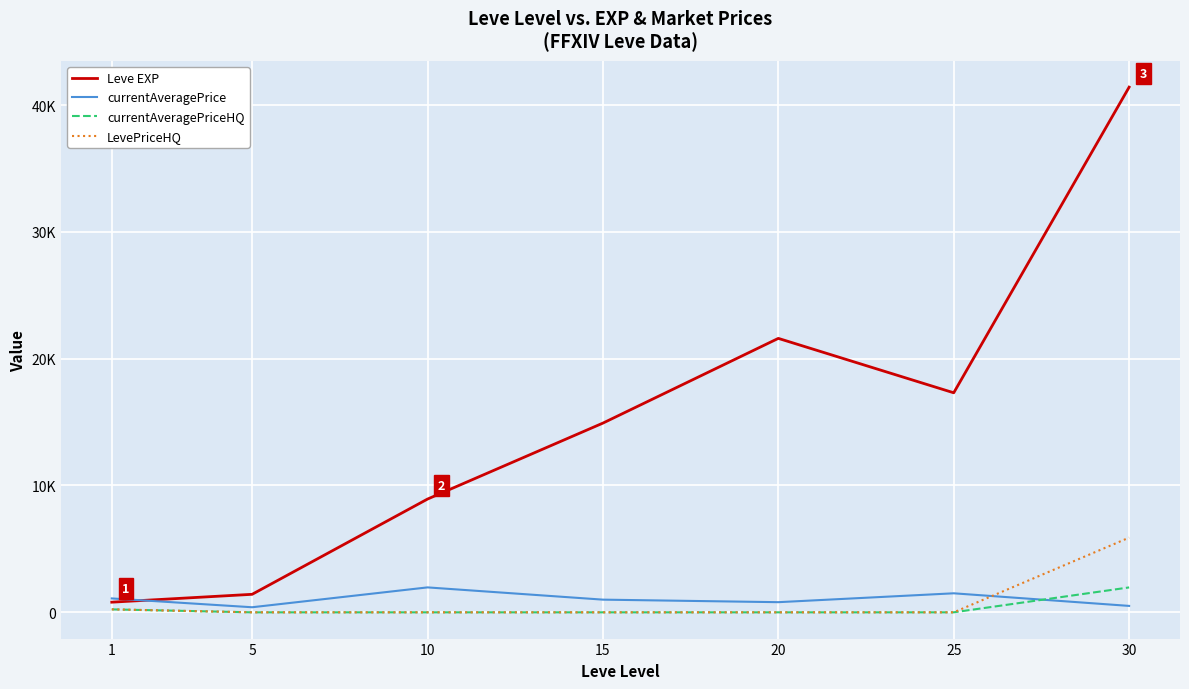

At how many categories does at least one series exceed 1034?

7